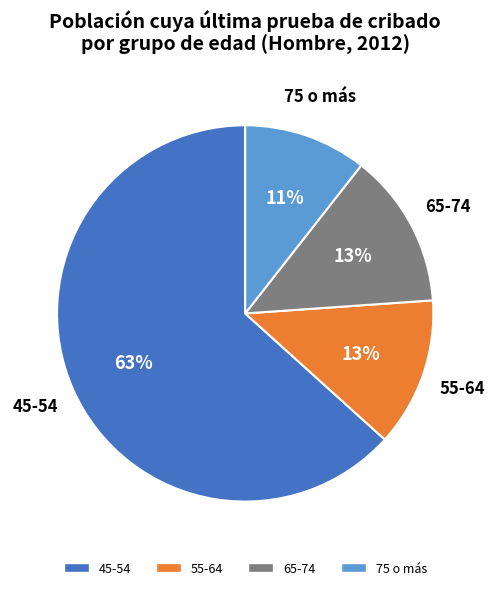

The 75 o más slice represents 23% of the pie. True or false?

False